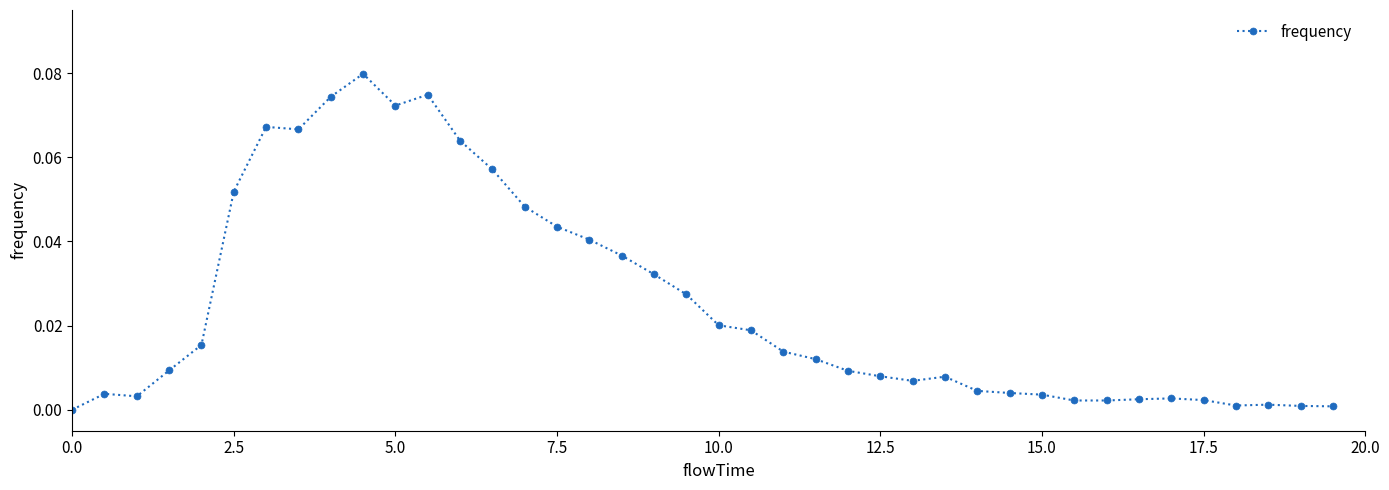

True or false: there are more than 1 points higher than both neighbors.

True